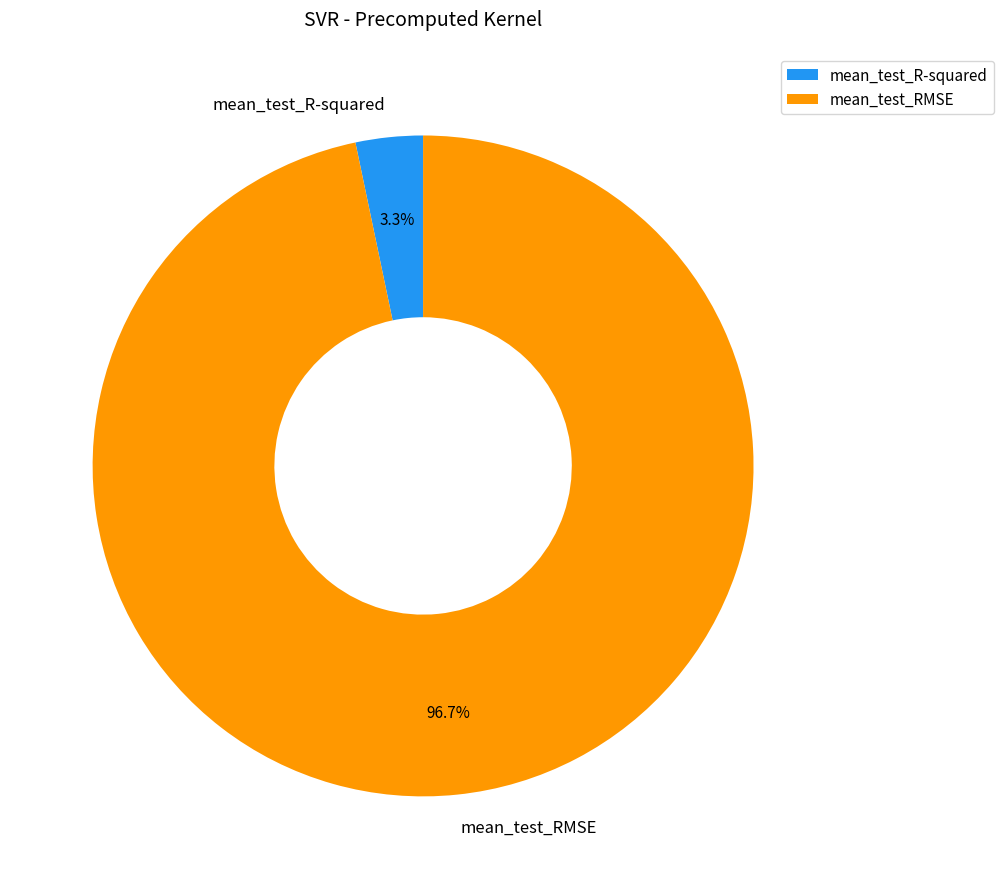

To the nearest percent, what is the difference between the largest and smallest slice percentages?

93%